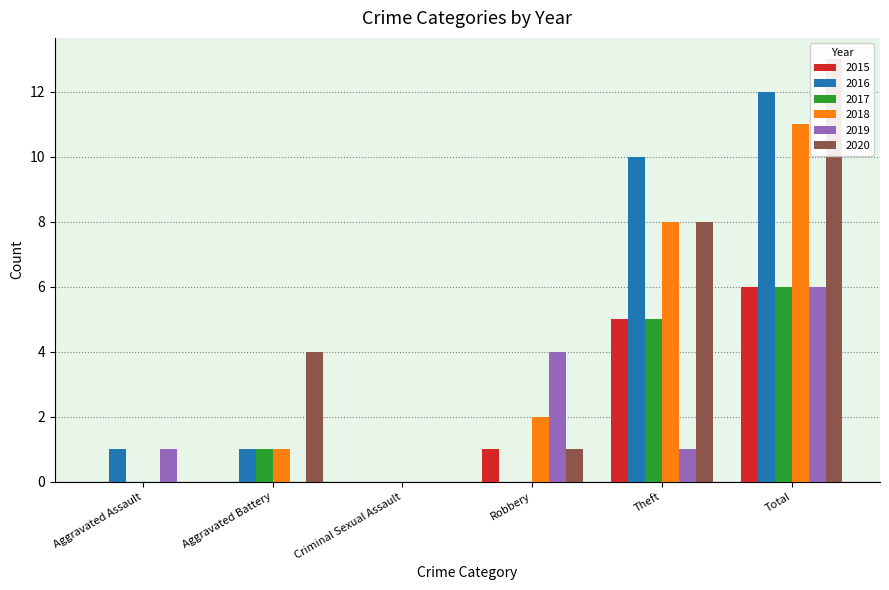

At which category is the sum across all series the highest?

Total